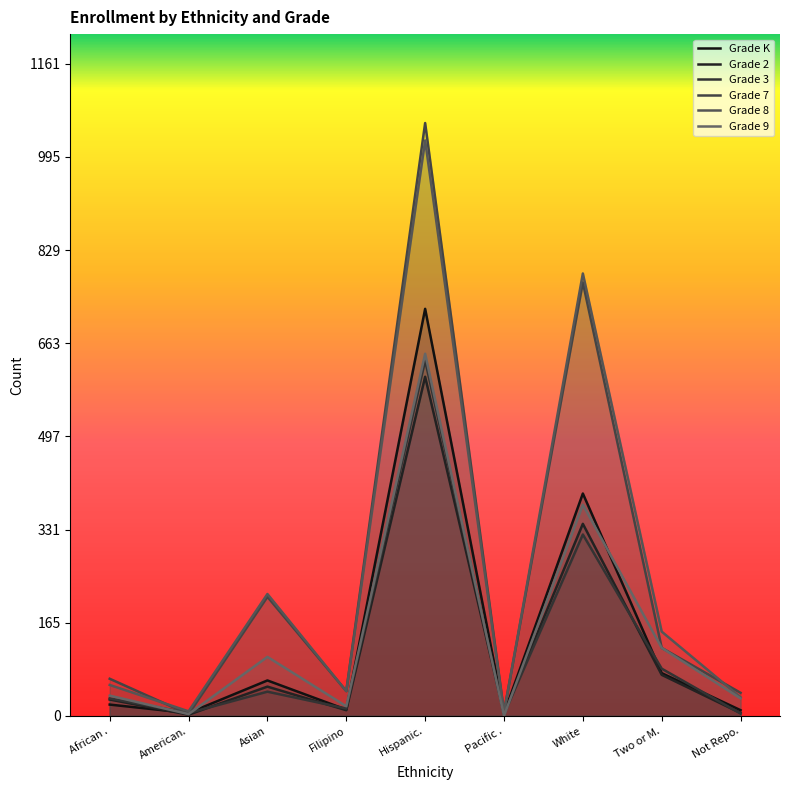

Which series has the largest total across all categories?

Grade 8